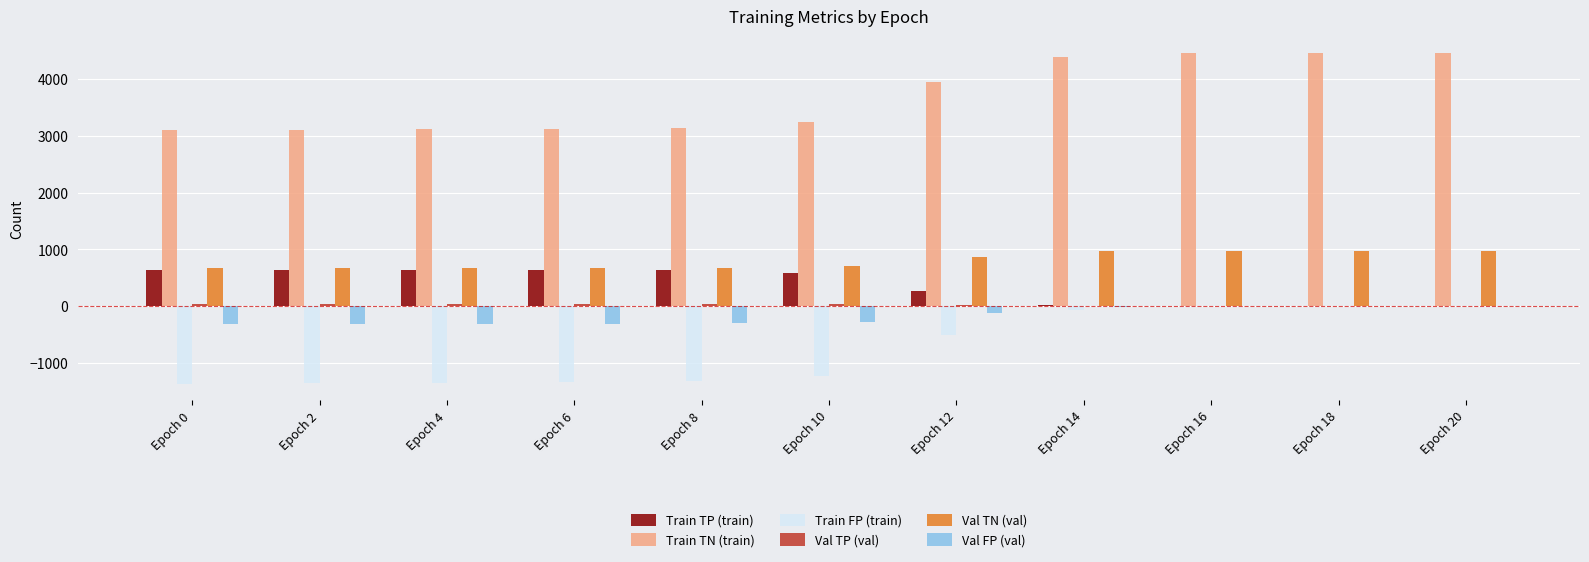

What is the maximum value shown in the chart?

4452